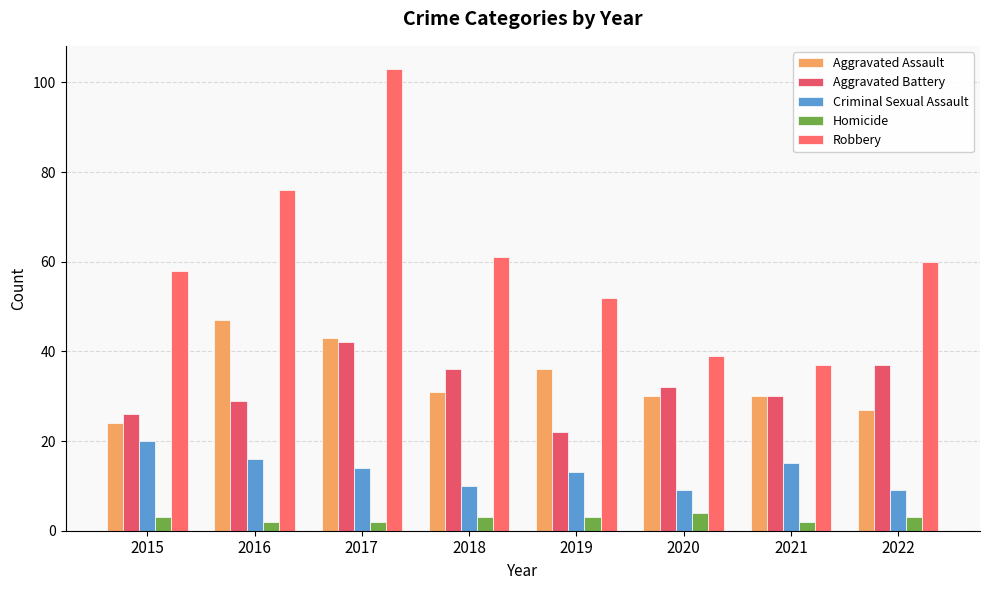

At 2018, list the series in order from largest to smallest.

Robbery, Aggravated Battery, Aggravated Assault, Criminal Sexual Assault, Homicide